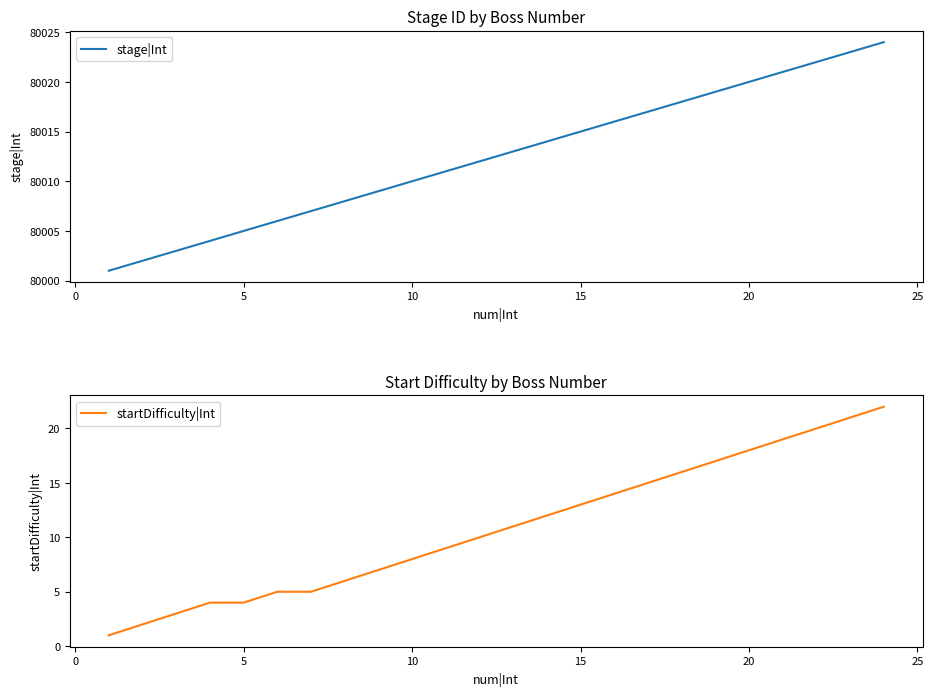

True or false: stage|Int has more than 2 points higher than both neighbors.

False